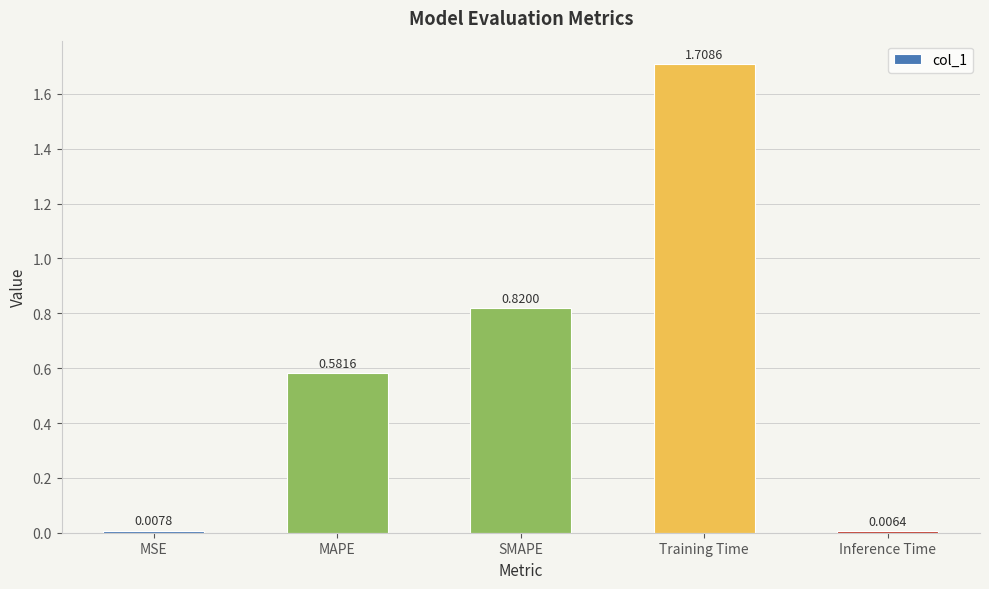

Where is the data nearest to the value 0?

Inference Time